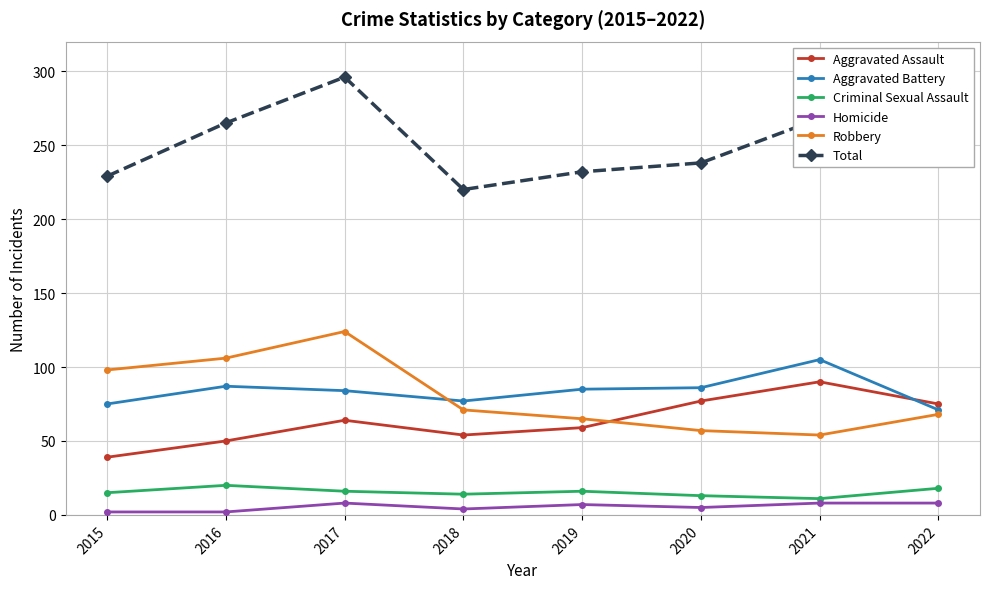

Which series has the largest total across all categories?

Total